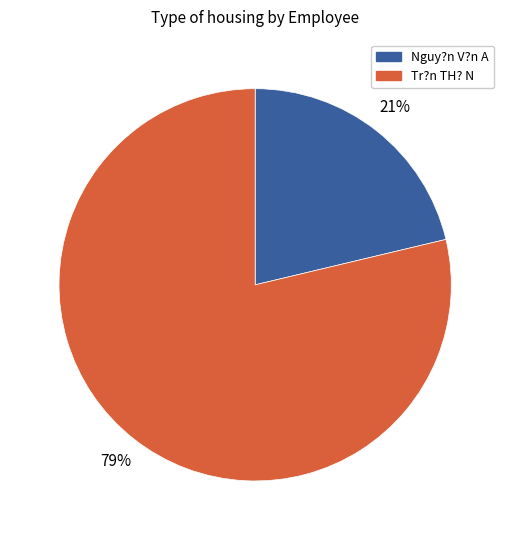

Is Tr?n TH? N the majority of the pie?

Yes